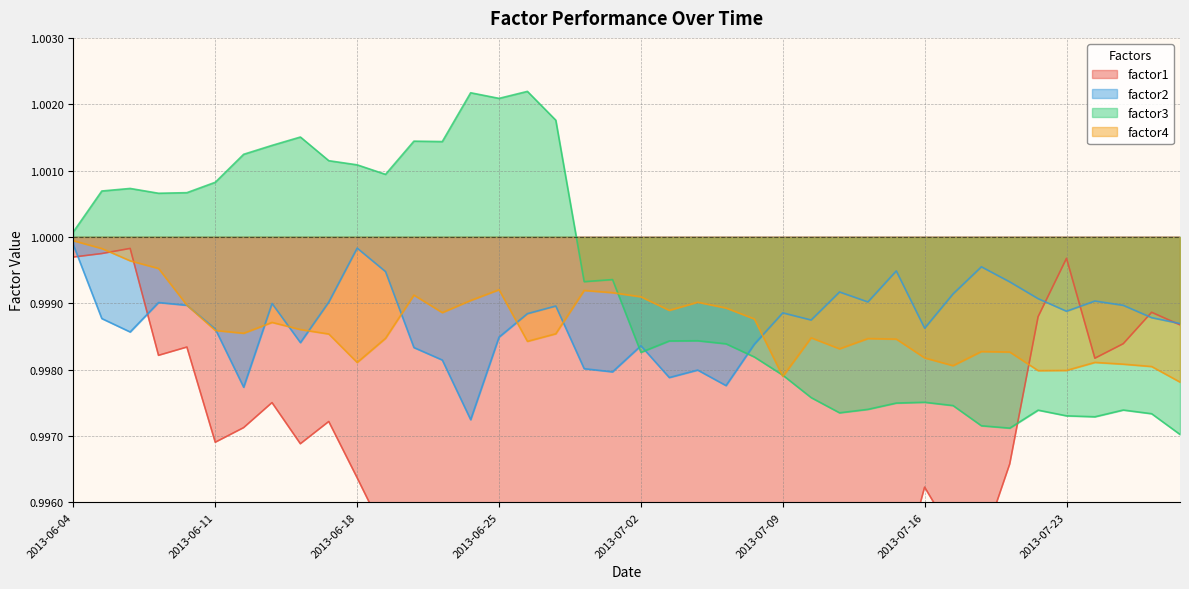

Is it true that factor2 equals 0.5 at 2013-07-25?

False